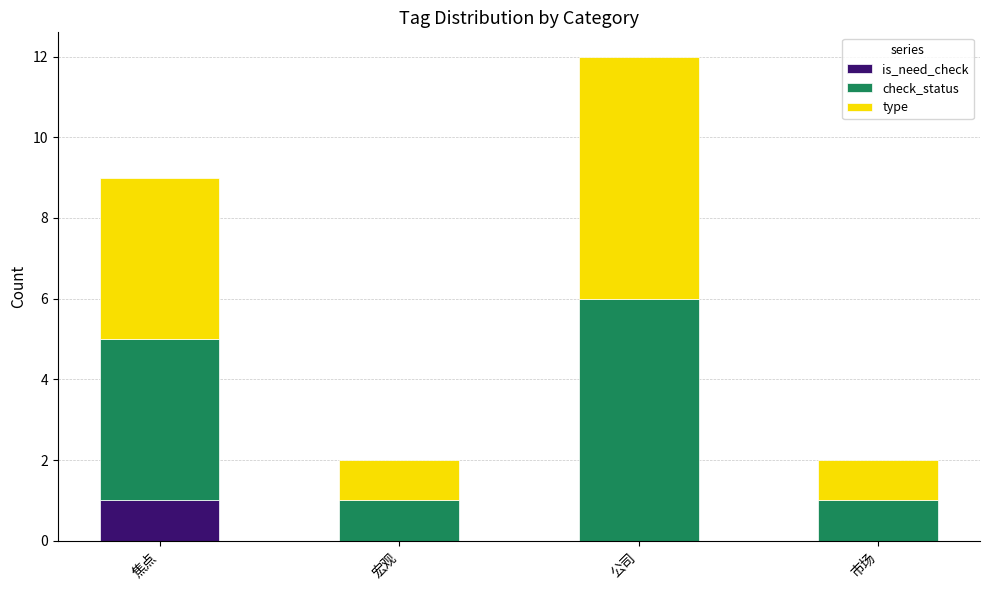

Does the chart contain stacked bars?

Yes